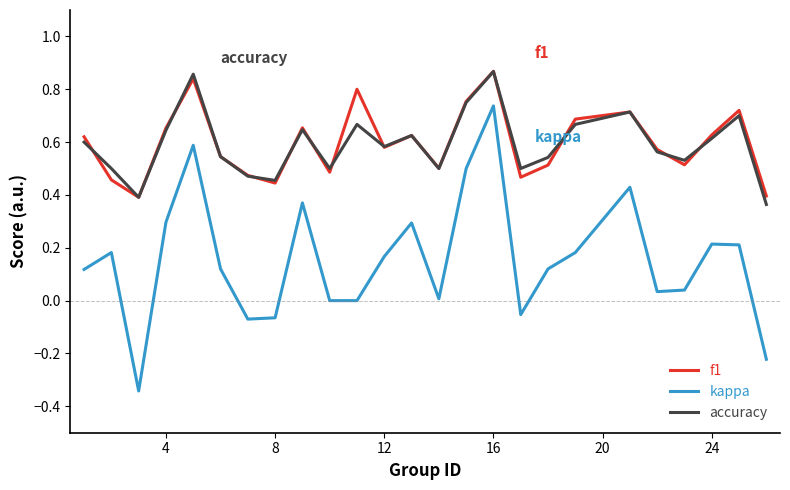

In f1, how many points are higher than both neighbors (excluding endpoints)?

7